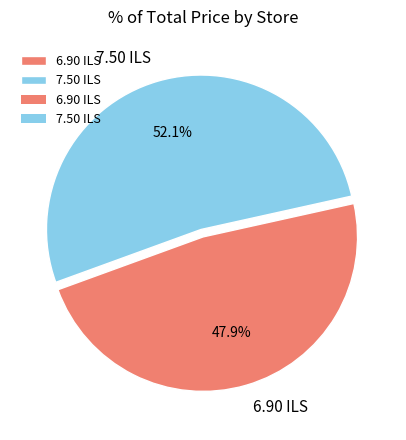

Count the number of slices in the pie.

2